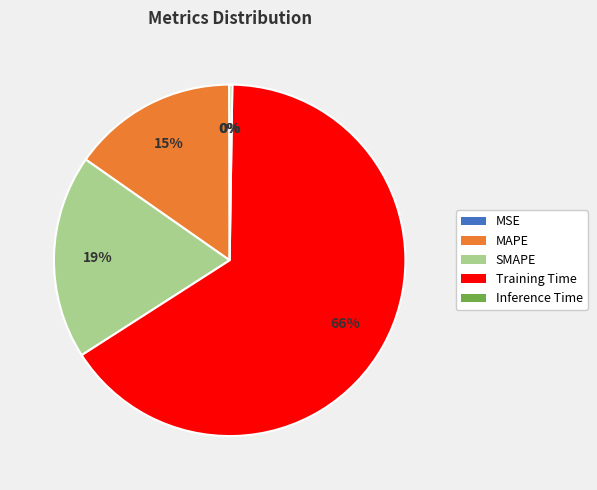

Is it true that Training Time is 60% of the pie?

False